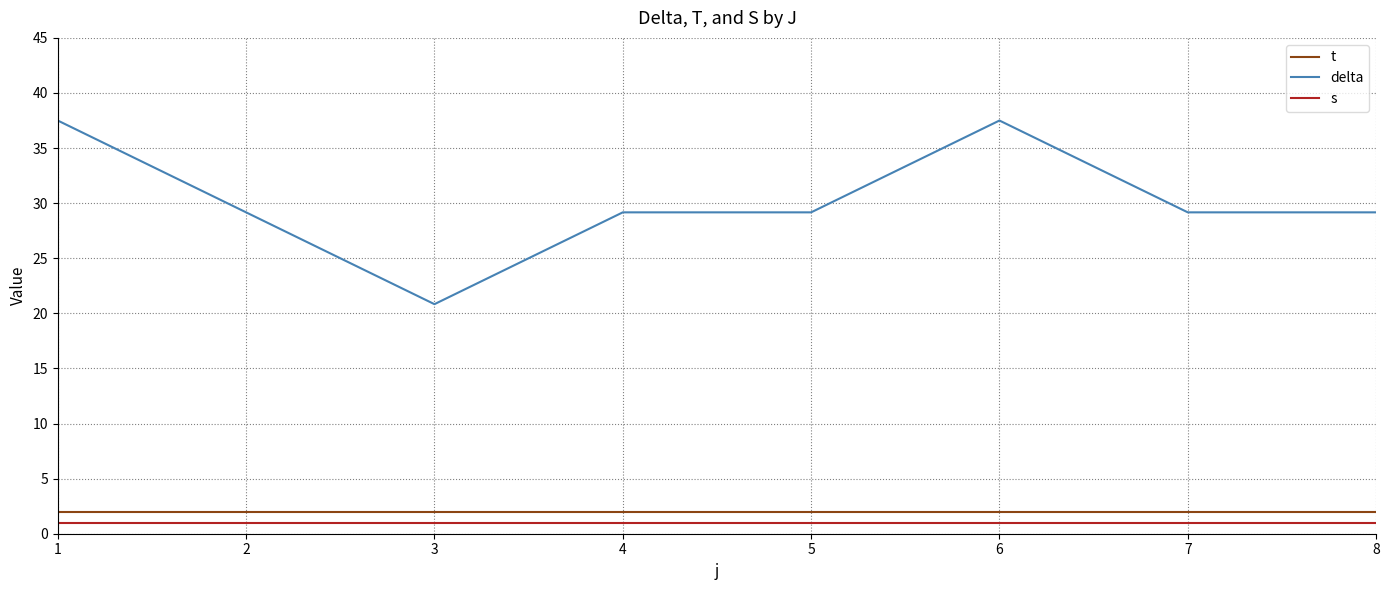

Which series has the largest total across all categories?

delta